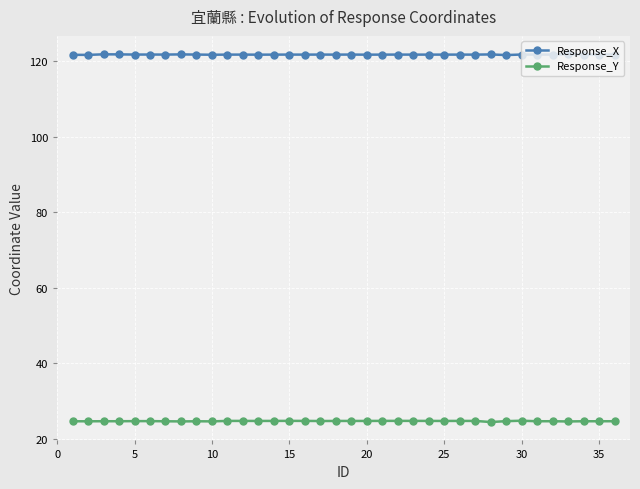

List the series in order of their overall mean, highest first.

Response_X, Response_Y